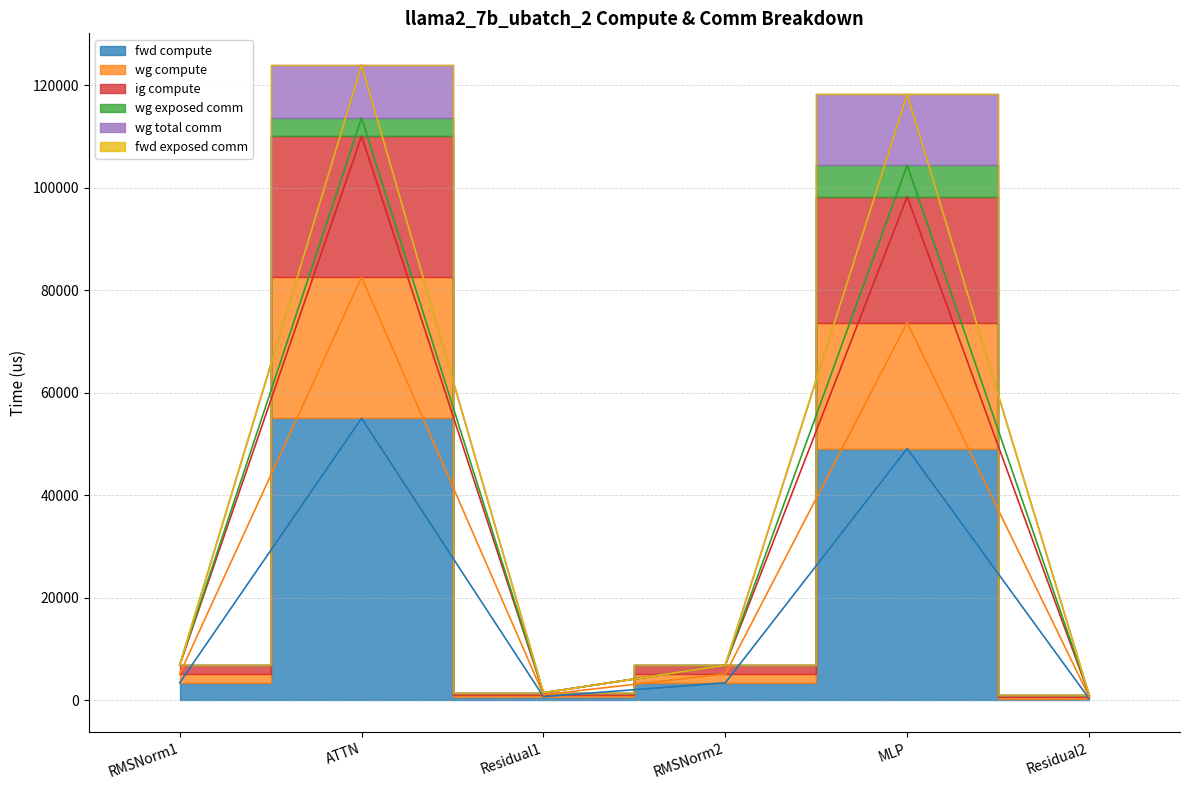

How many values in the fwd compute series are below 3440?

2